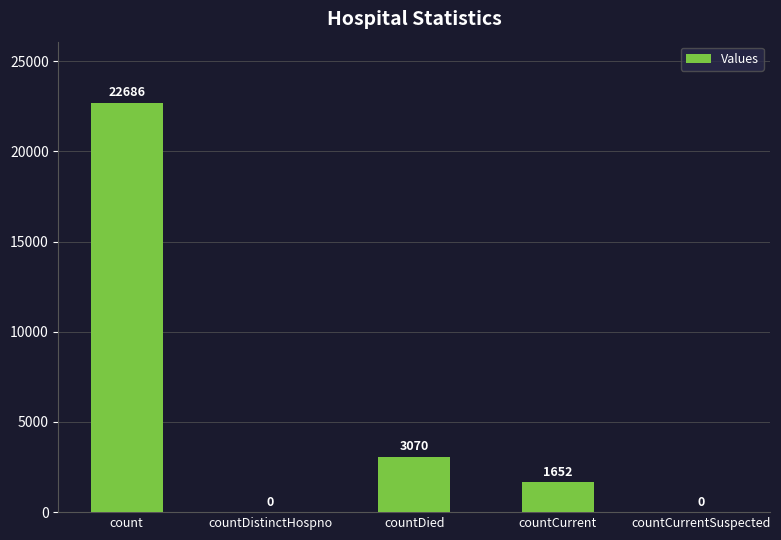

At which label does the data first exceed 1652?

count